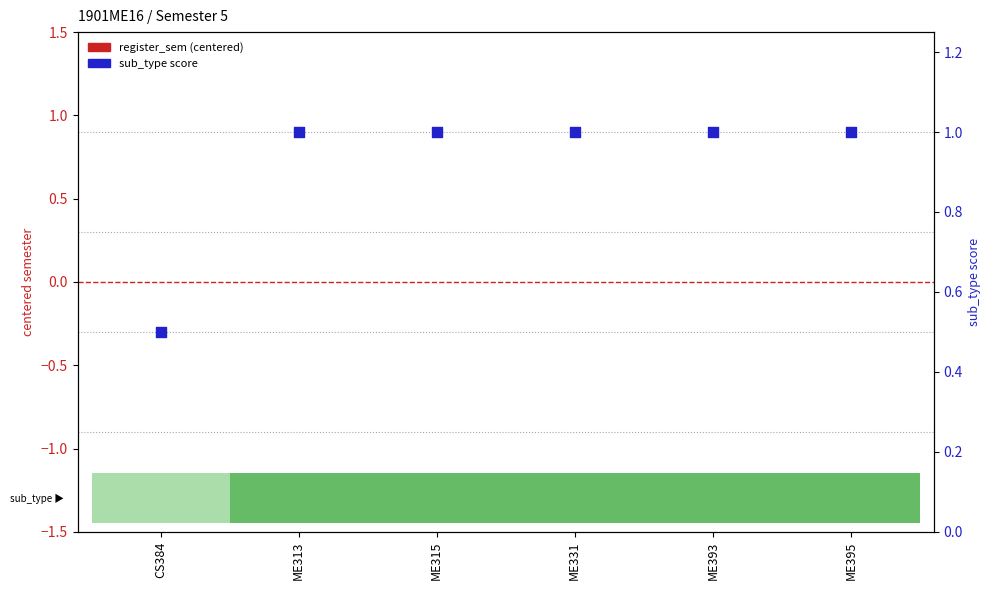

Which series has the largest total across all categories?

sub_type score